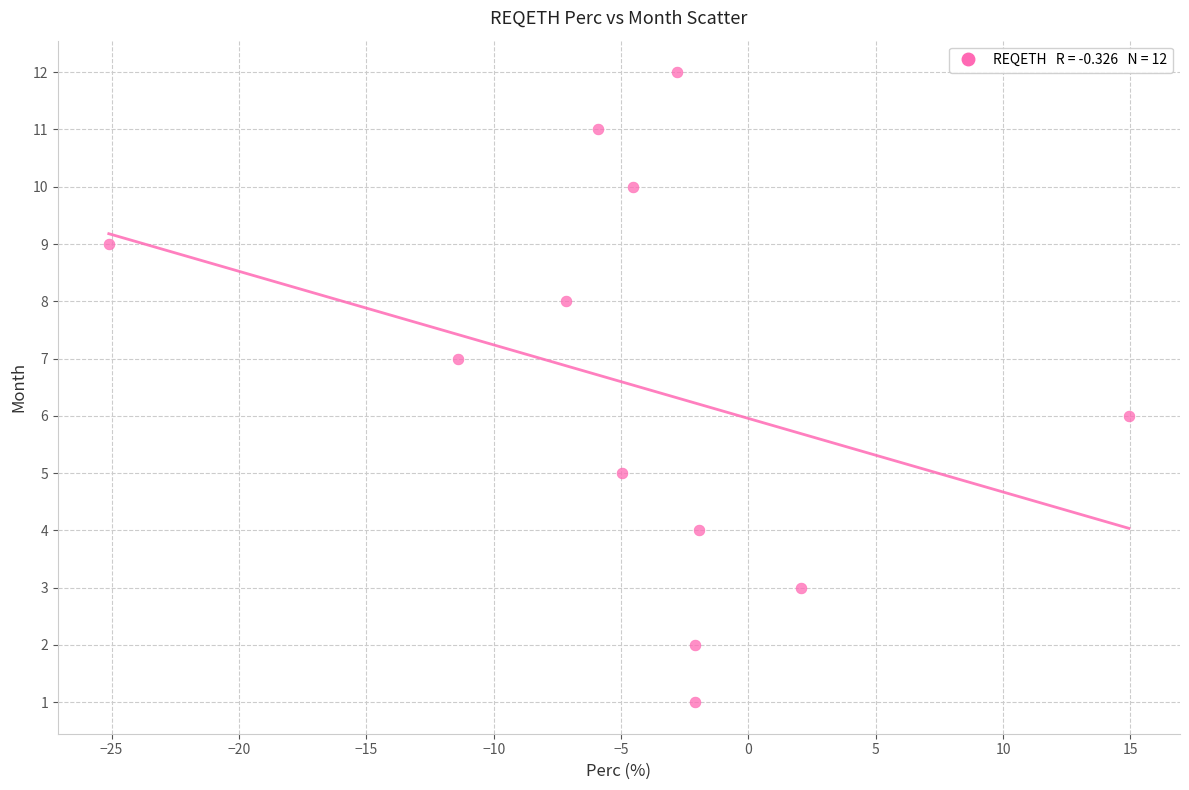

What is the range of Y values (max minus min)?

11